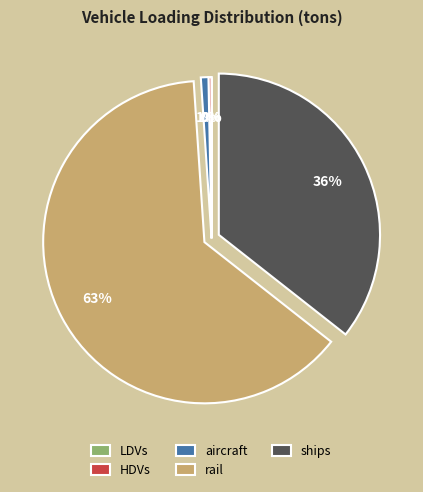

To the nearest percent, what is the difference between the largest and smallest slice percentages?

63%